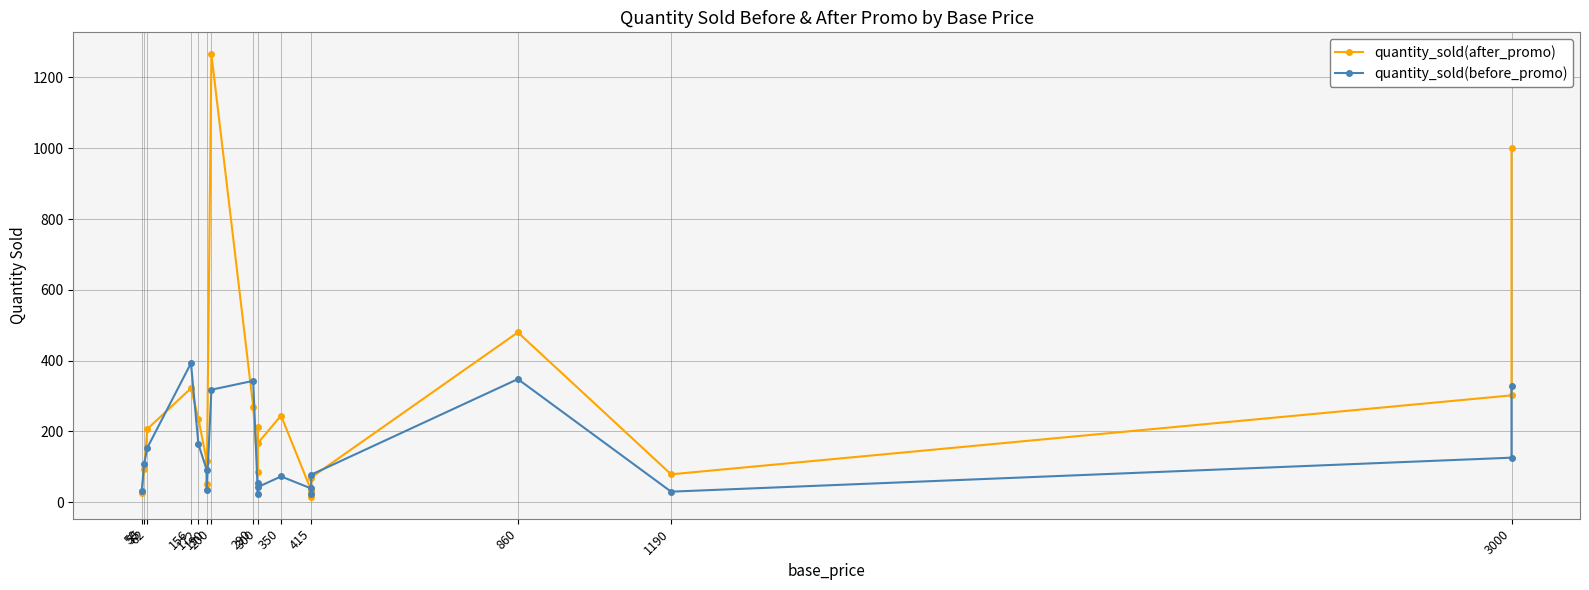

What is the difference between the quantity_sold(before_promo) values at 156 and 300?

338